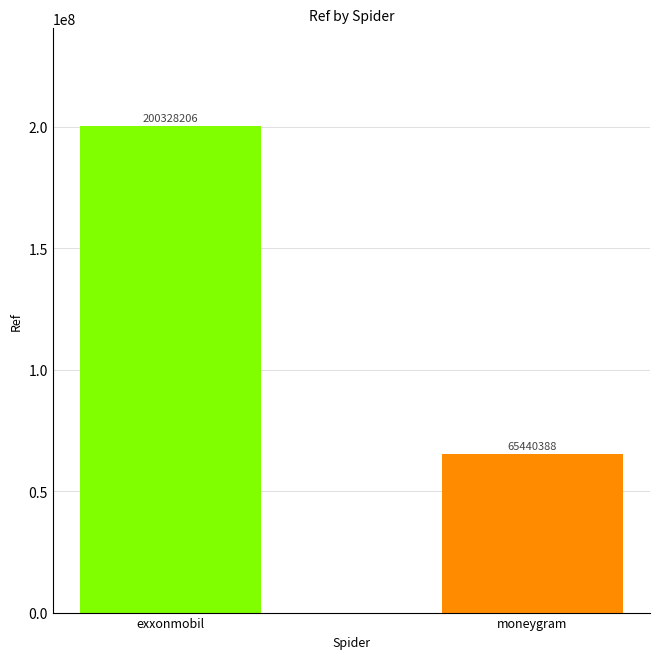

Reading left to right, transcribe all the data shown in this chart.

exxonmobil=200328206	moneygram=65440388